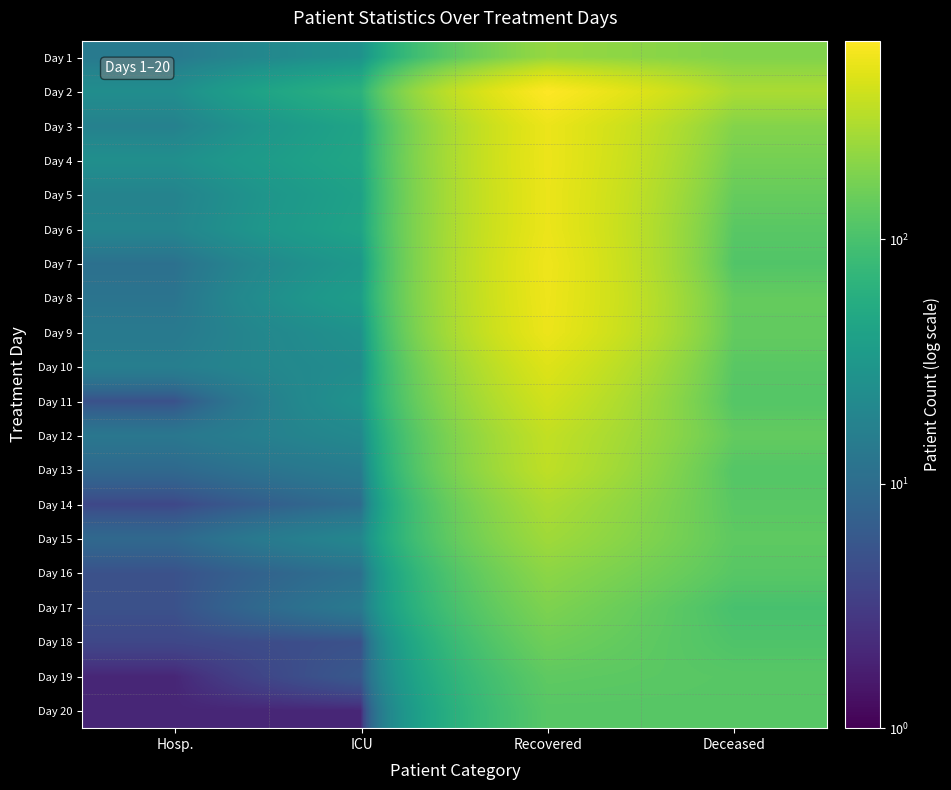

Rank the series by their maximum value, from highest to lowest.

Day 2, Day 7, Day 8, Day 9, Day 4, Day 6, Day 3, Day 5, Day 10, Day 11, Day 12, Day 13, Day 14, Day 15, Day 1, Day 16, Day 17, Day 18, Day 19, Day 20